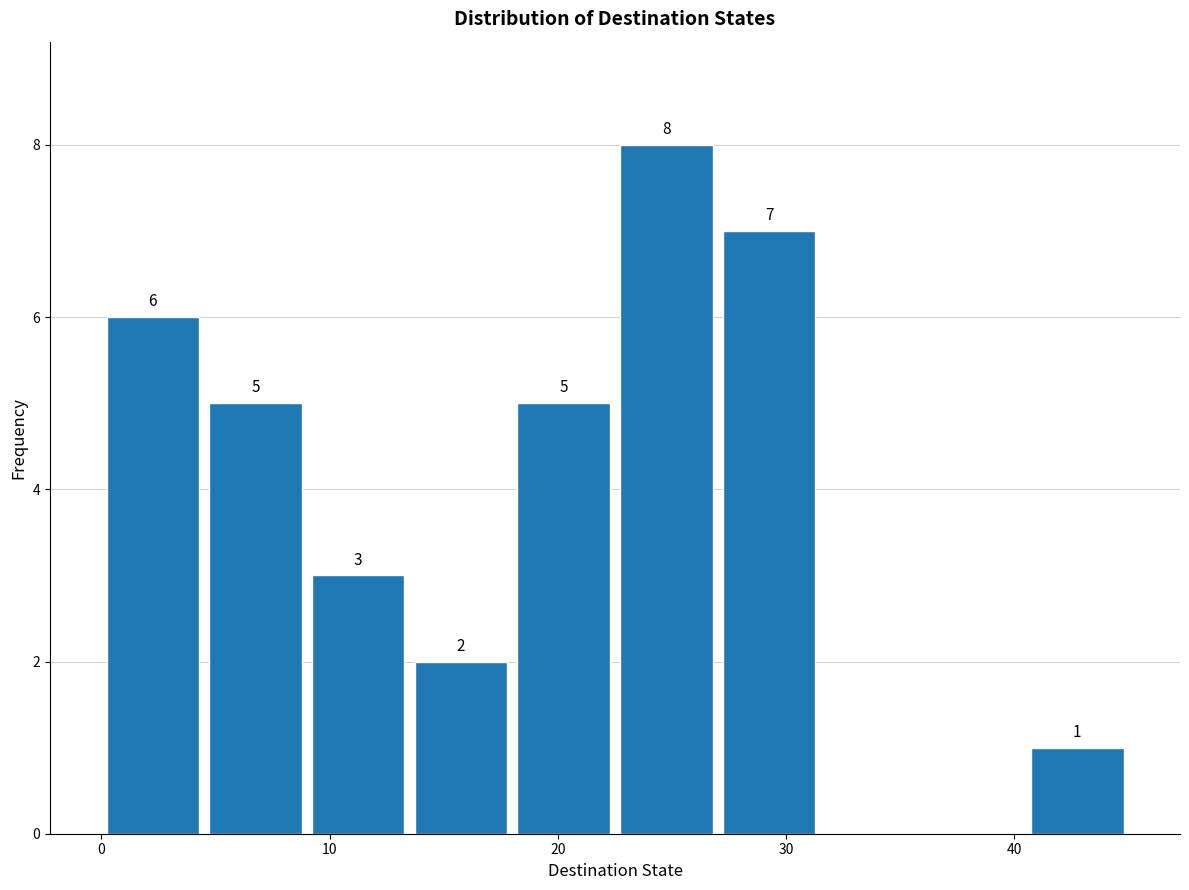

Which range on the x-axis has the tallest bar?

22.5 to 27.0